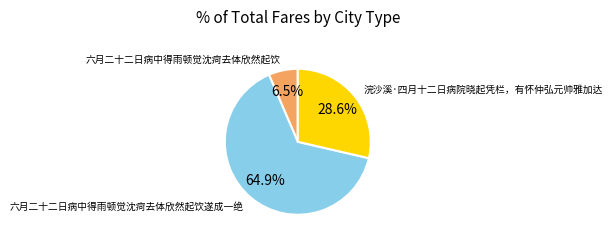

To the nearest percent, what is the difference between the 六月二十二日病中得雨顿觉沈疴去体欣然起饮遂成一绝 and 六月二十二日病中得雨顿觉沈疴去体欣然起饮 slice percentages?

58%